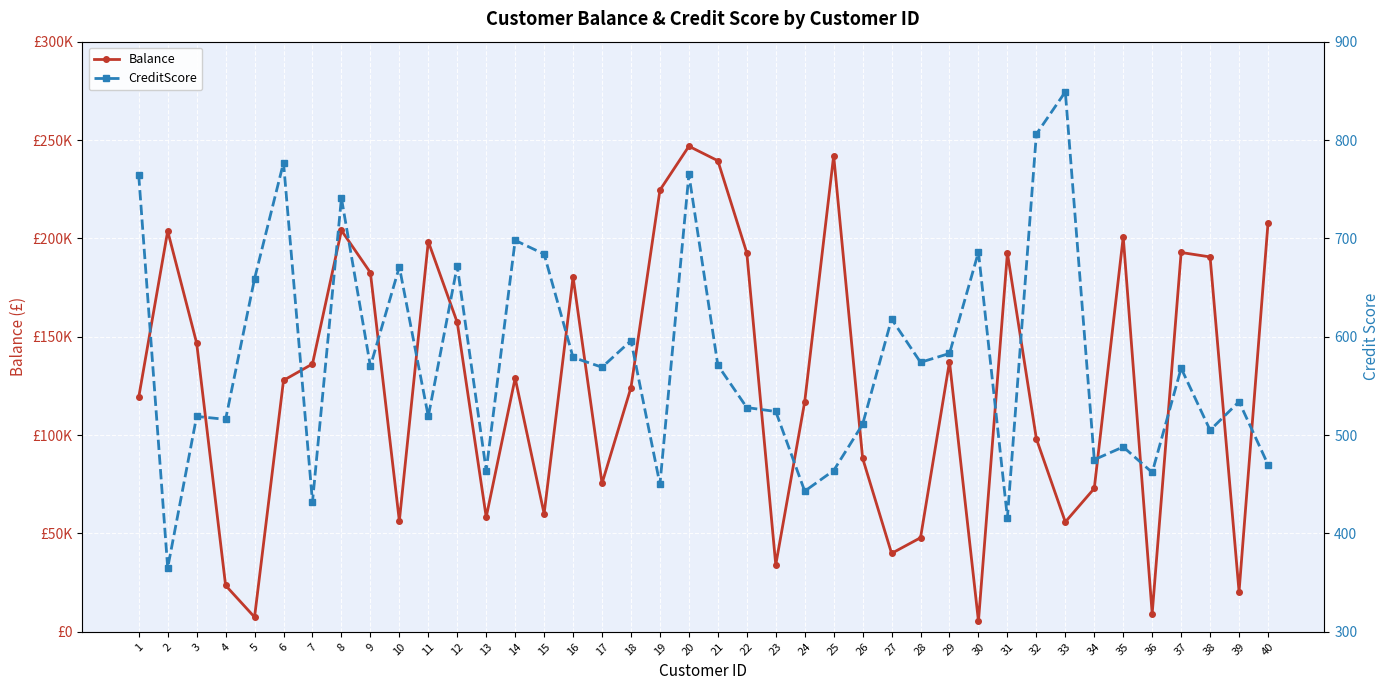

How many series are shown in this chart?

2